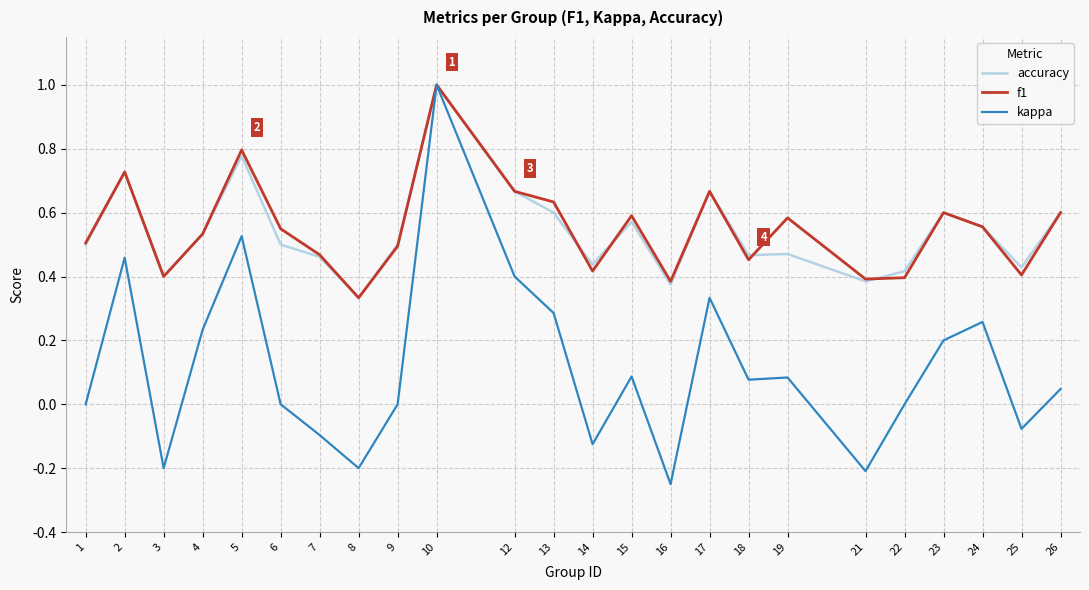

Which category has the lowest value across all series?

16